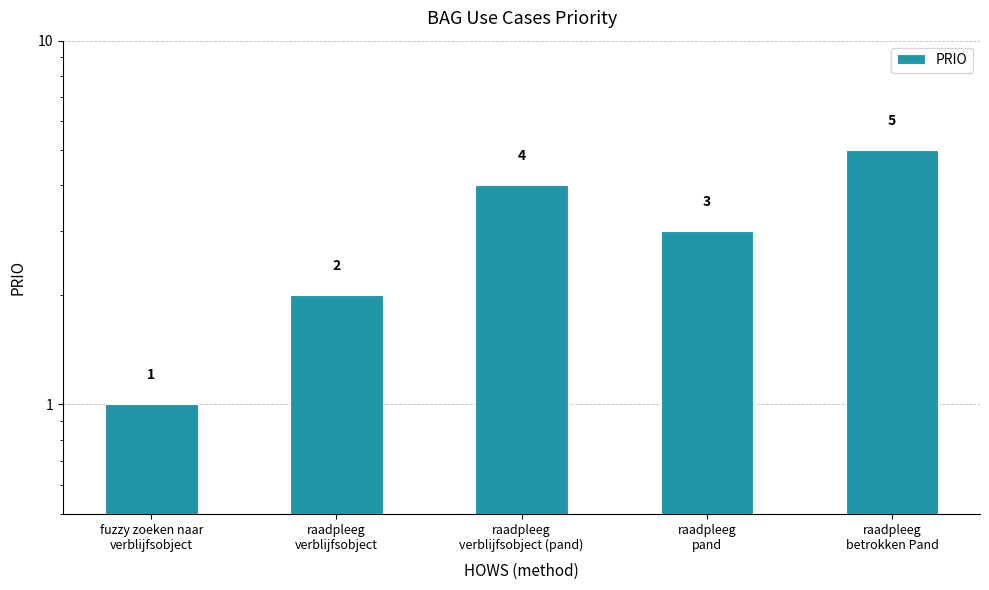

What value does the data have at raadpleeg
betrokken Pand?

5